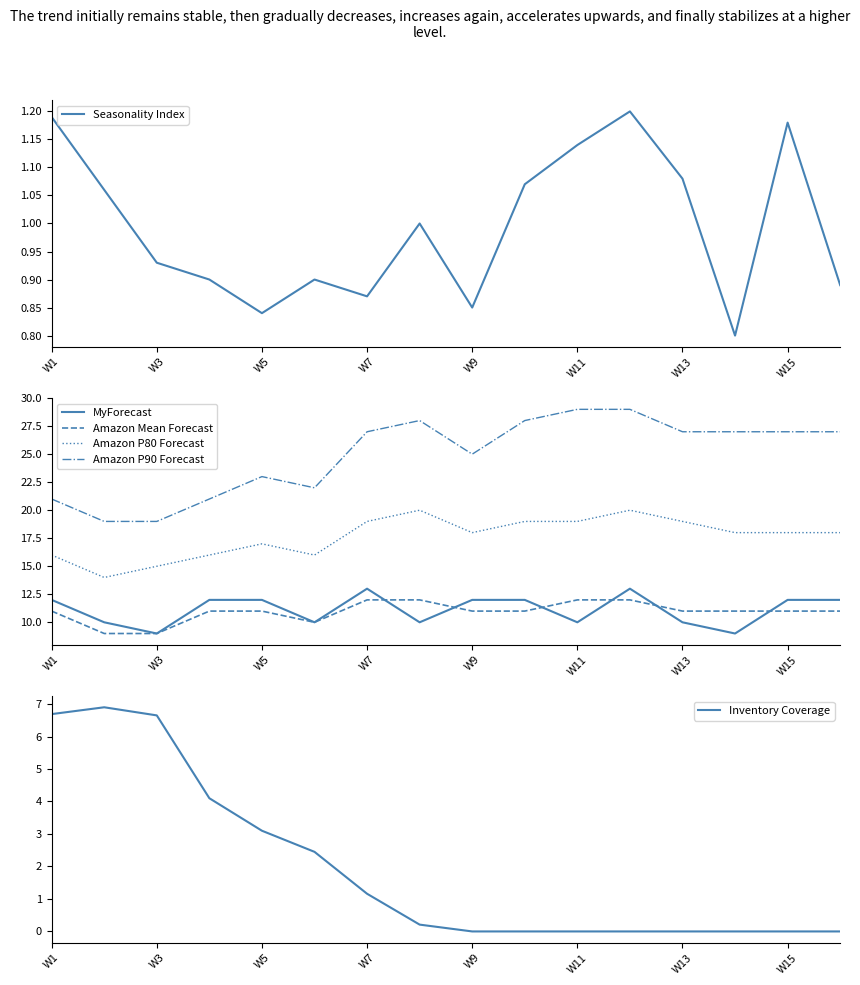

True or false: Seasonality Index and Amazon P90 Forecast intersect in this chart.

False